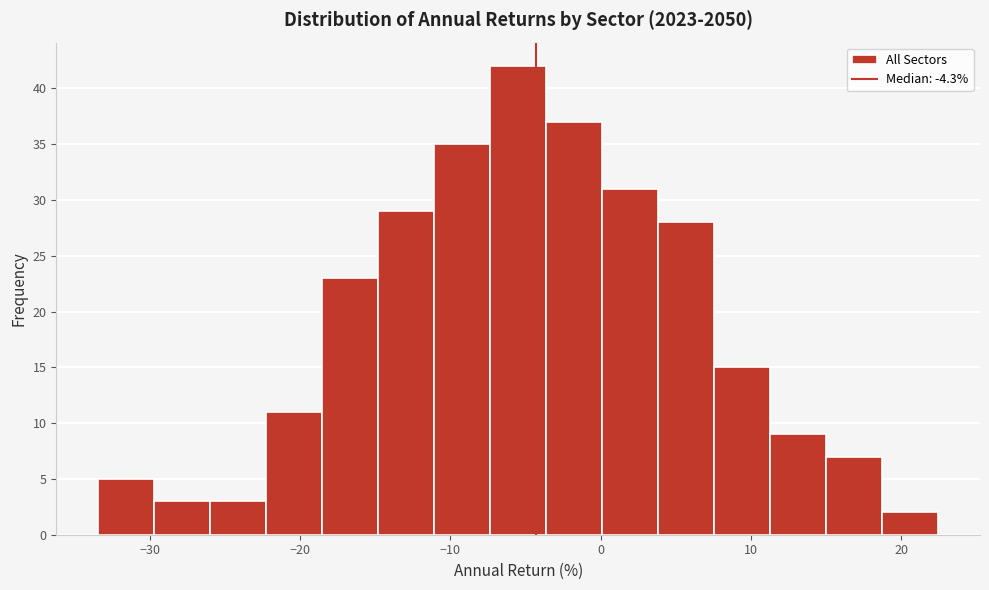

Read against the x-axis, roughly where is the centre of the tallest bar?

-5